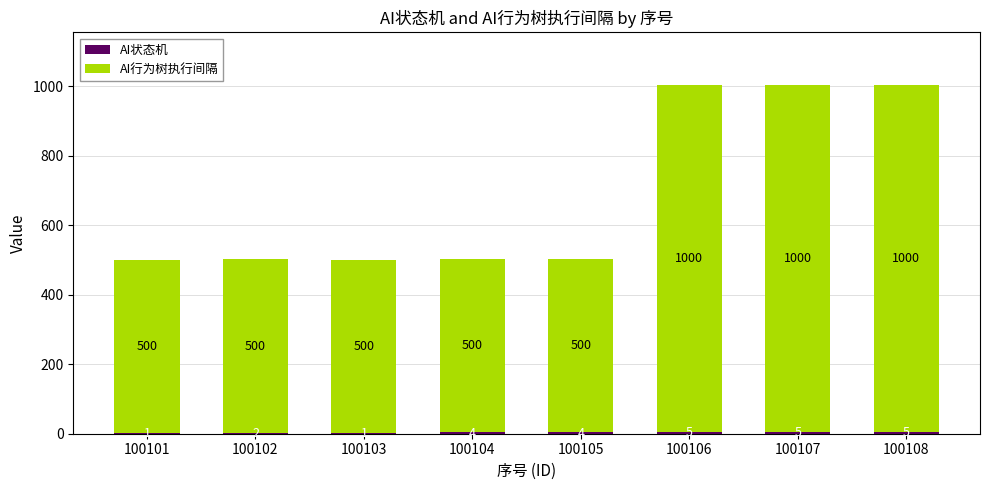

At how many categories does at least one series exceed 696?

3